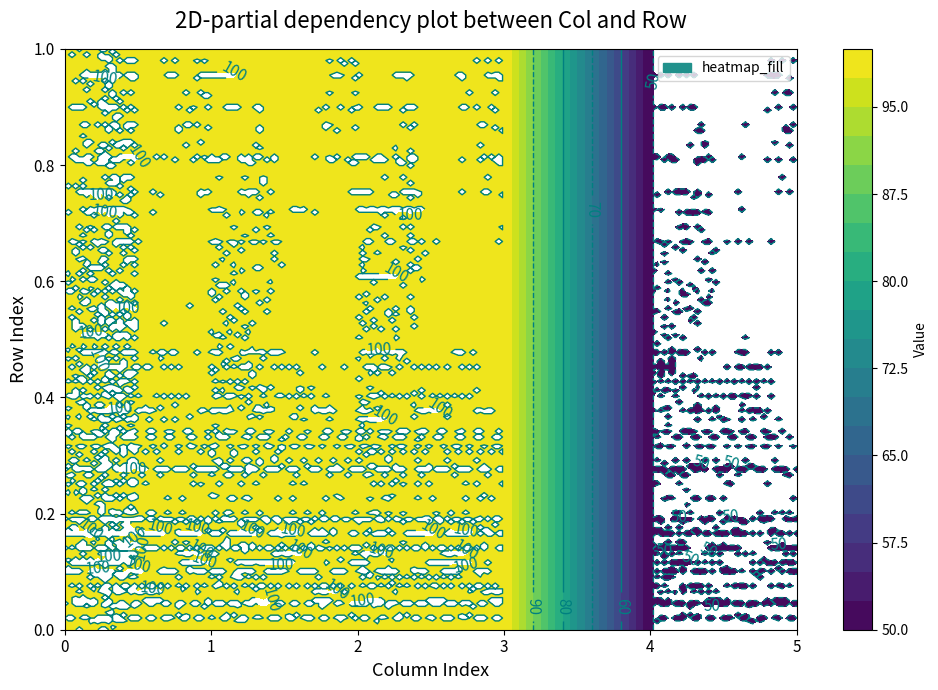

Reading left to right, extract all data points from this chart.

100	100	100	100	50	50